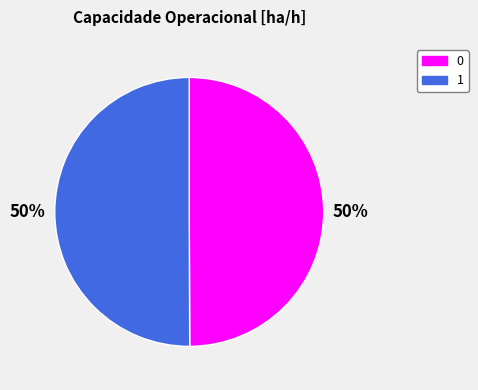

Is it true that 0 is 60% of the pie?

False